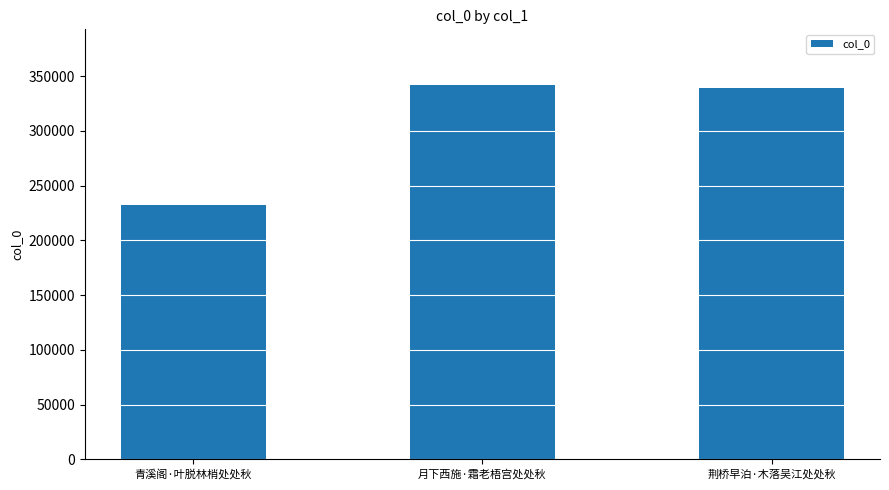

The chart shows a value of 316855 at 青溪阁·叶脱林梢处处秋. True or false?

False